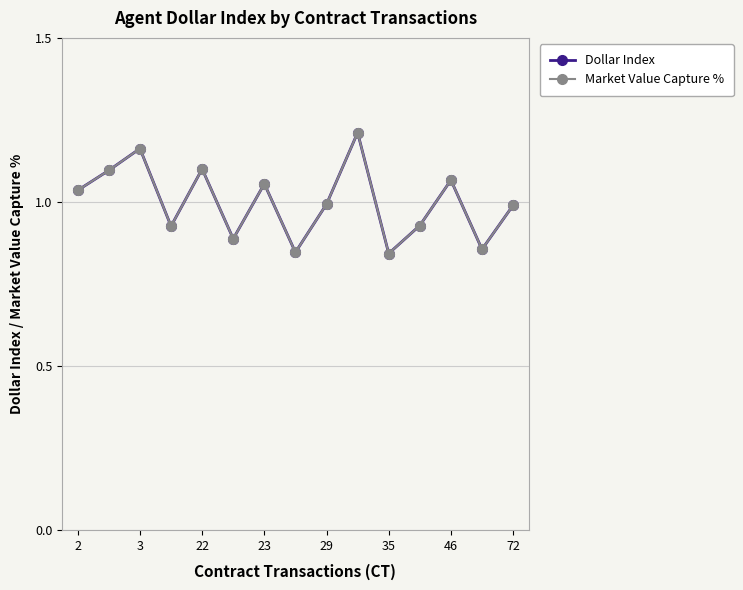

Which category has the highest value across all series?

9